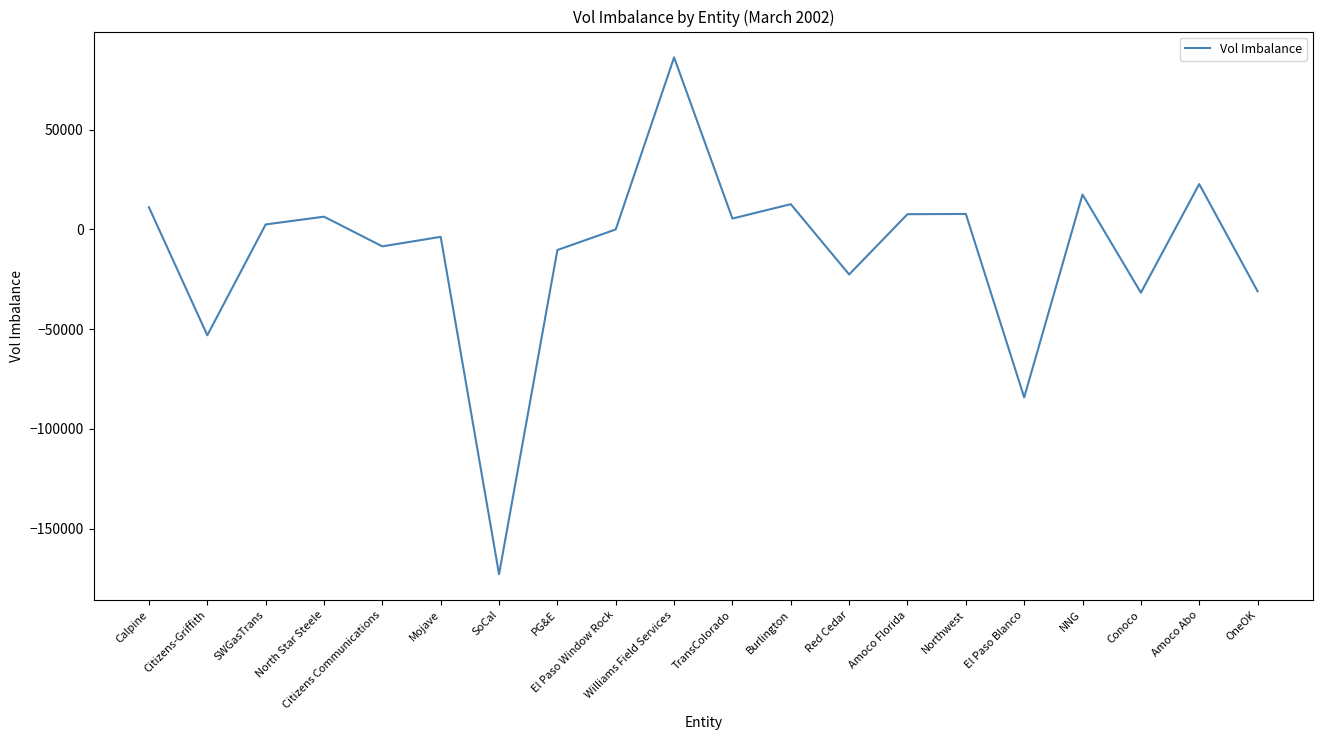

Between El Paso Blanco and North Star Steele, which is larger?

North Star Steele